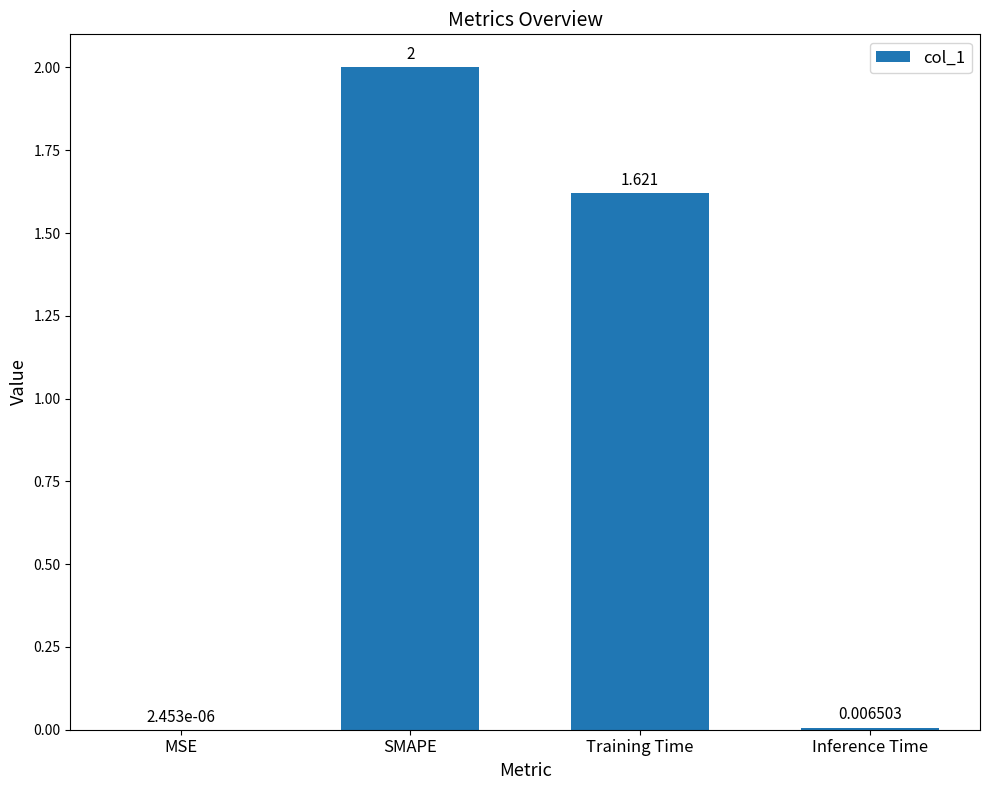

Which has a higher value, MSE or Inference Time?

Inference Time